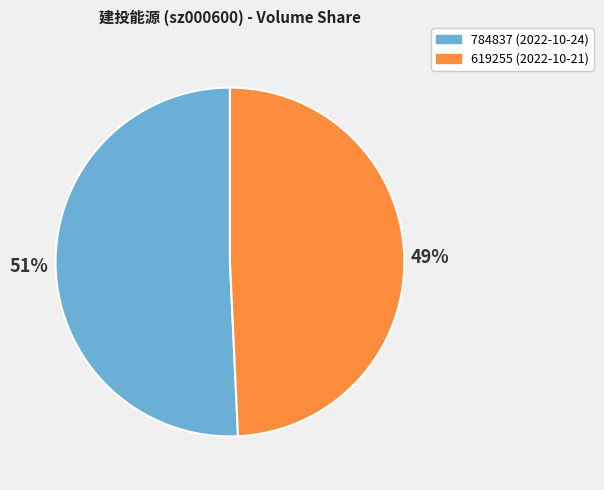

True or false: 784837 accounts for 57% of the total.

False